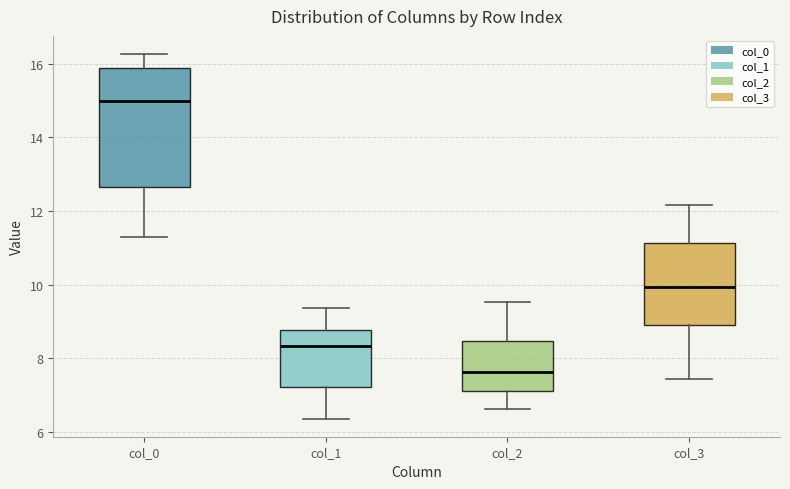

Reading left to right, read every box against the y-axis: the position of its median line, the range the box covers, and the ends of its whiskers. The values are not printed on the chart, so give them approximately, as read against the axis.

col_0: median 15.0, box 12.6 to 15.8, whiskers 11.2 to 16.2
col_1: median 8.4, box 7.2 to 8.8, whiskers 6.4 to 9.4
col_2: median 7.6, box 7.2 to 8.4, whiskers 6.6 to 9.6
col_3: median 10.0, box 8.8 to 11.2, whiskers 7.4 to 12.2